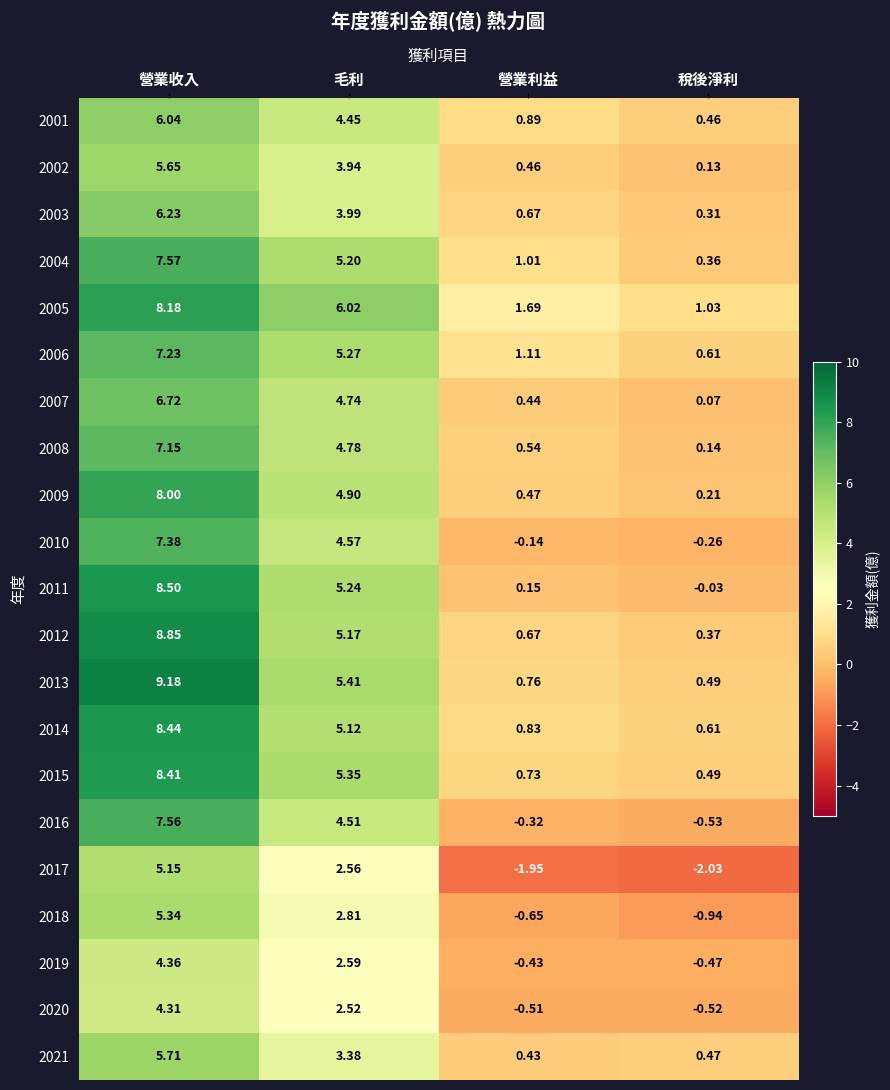

Which series changed the most between 營業利益 and 稅後淨利?

2005